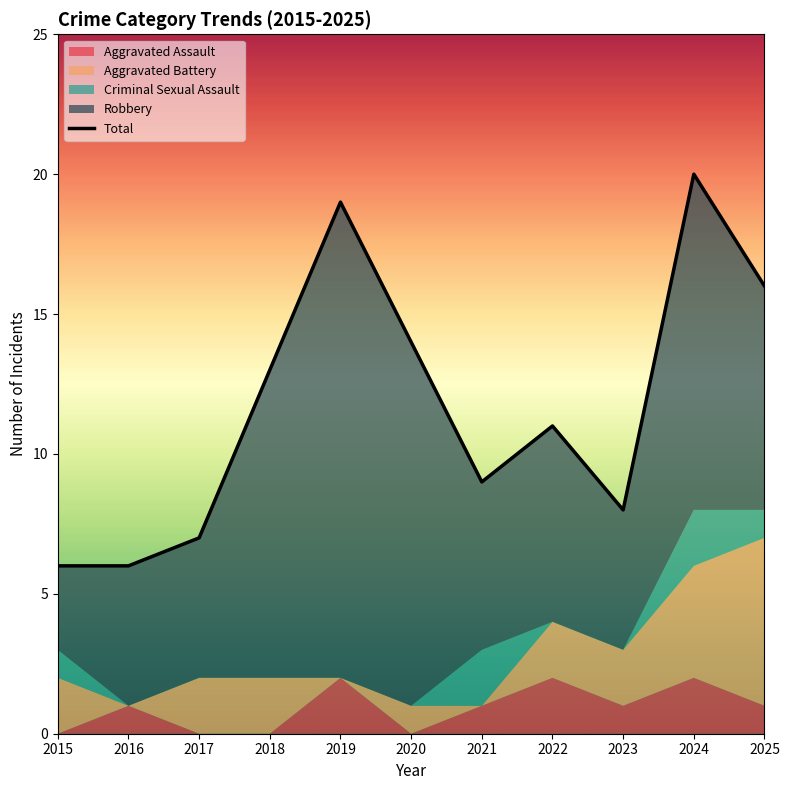

List the labels in order of value, smallest first.

2015, 2016, 2017, 2023, 2021, 2022, 2018, 2020, 2025, 2019, 2024